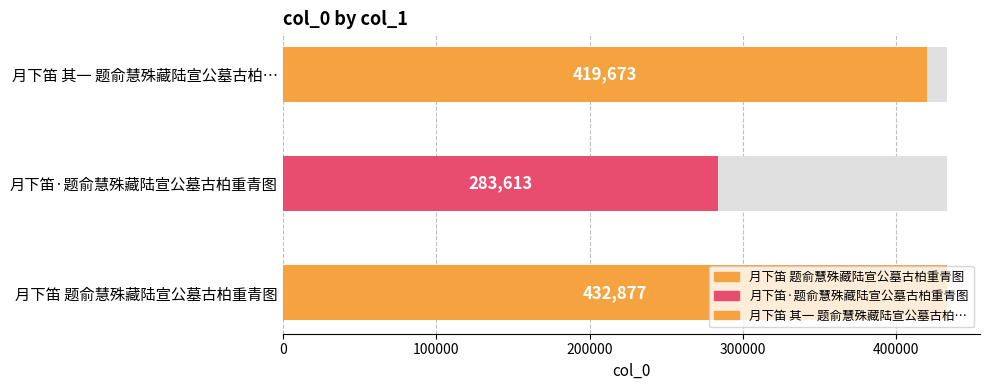

What is the sum of the values at 月下笛·题俞慧殊藏陆宣公墓古柏重青图 and 月下笛 题俞慧殊藏陆宣公墓古柏重青图?

716490